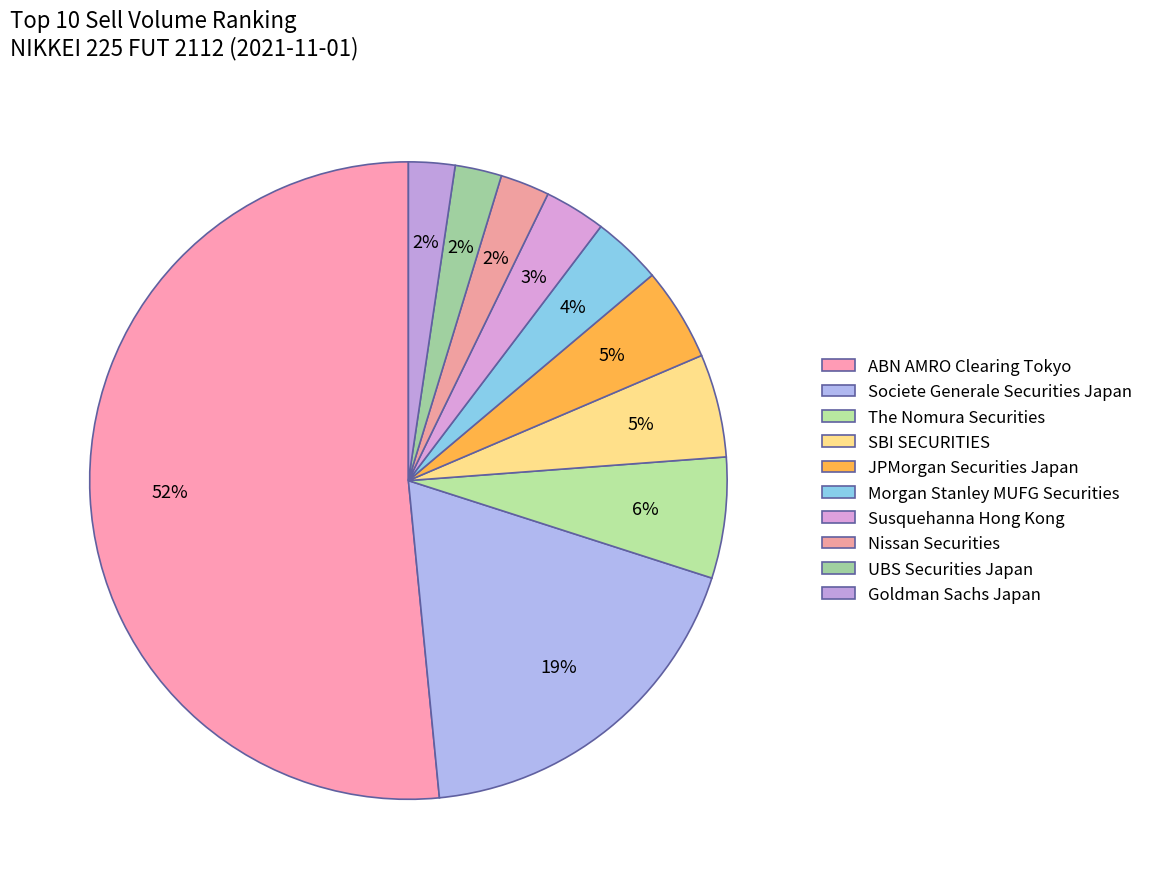

Count the number of slices in the pie.

10